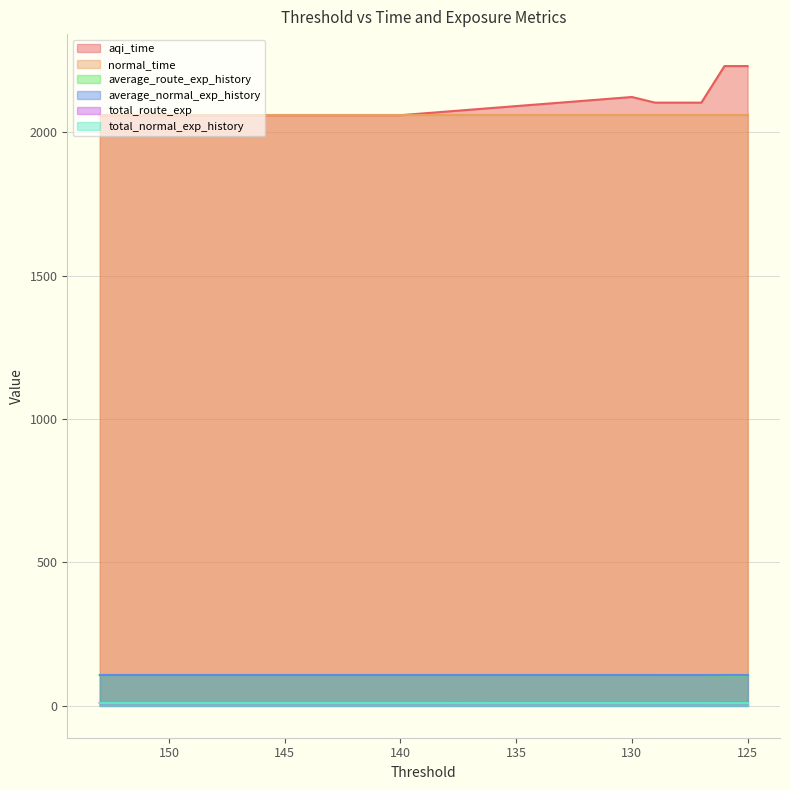

The value of total_route_exp at 129 is 4.1. True or false?

False